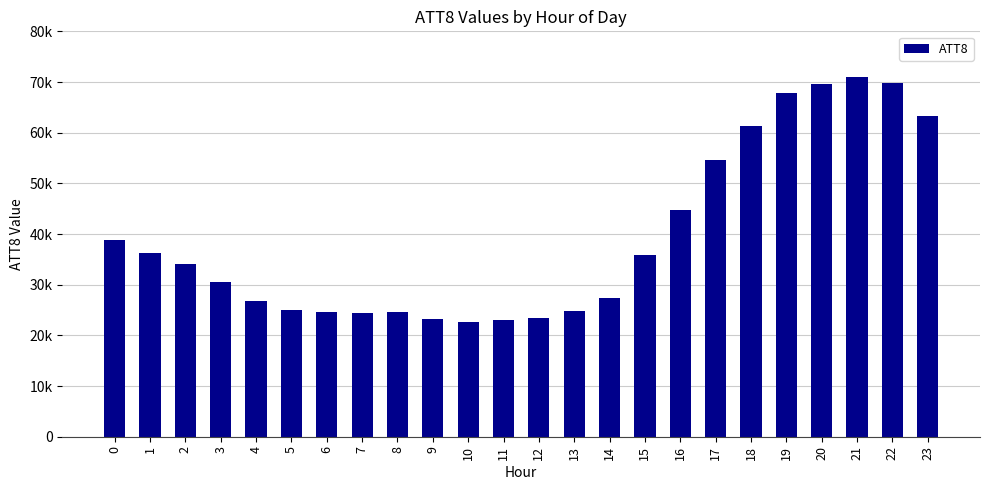

Reading left to right, extract all data points from this chart.

38900	36200	34100	30500	26700	25100	24700	24500	24700	23300	22600	23100	23500	24900	27400	35900	44700	54600	61400	67800	69700	71000	69800	63200